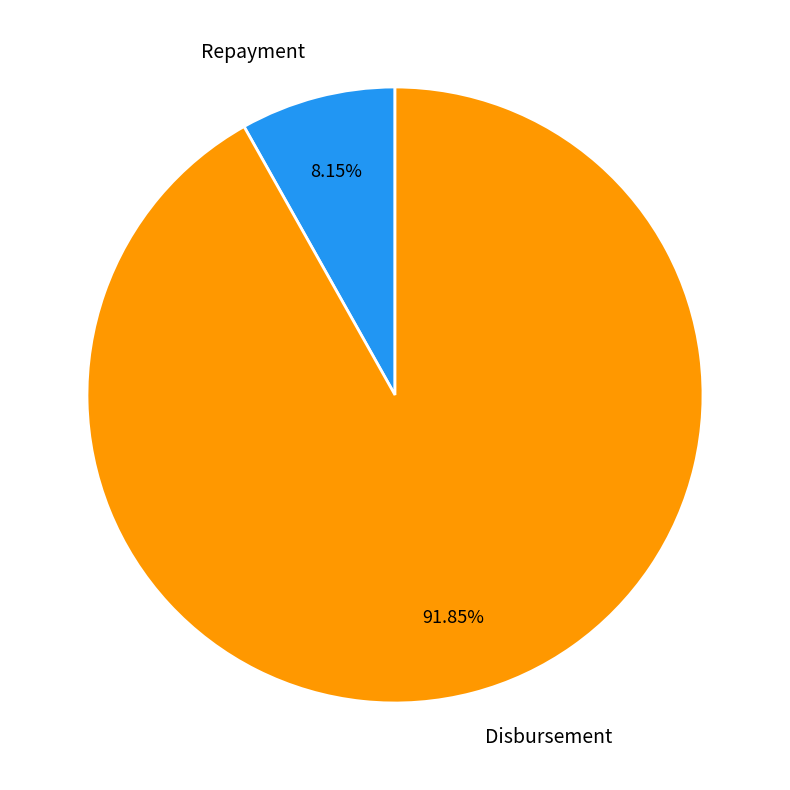

To the nearest percent, what is the average slice percentage?

50%